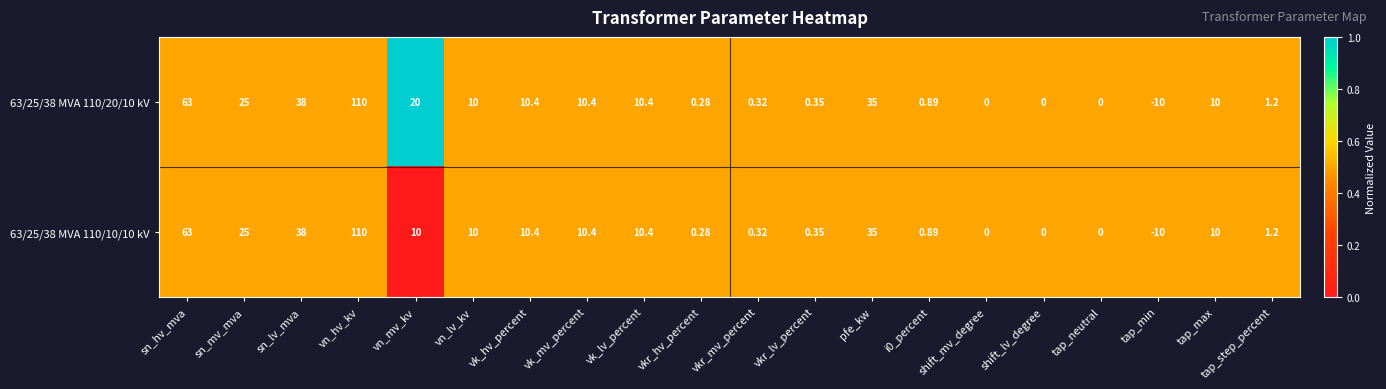

How many data points does each series have?

20